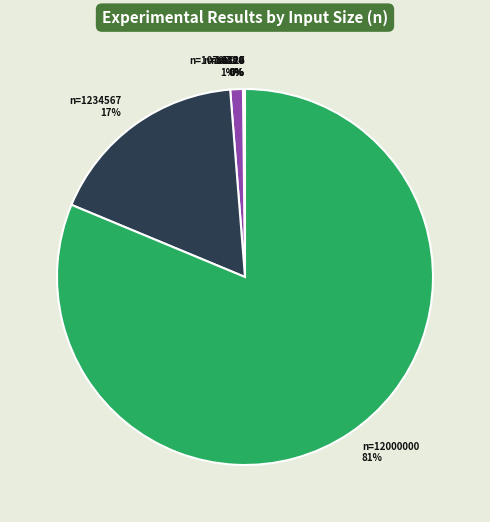

To the nearest percent, what is the average slice percentage?

14%